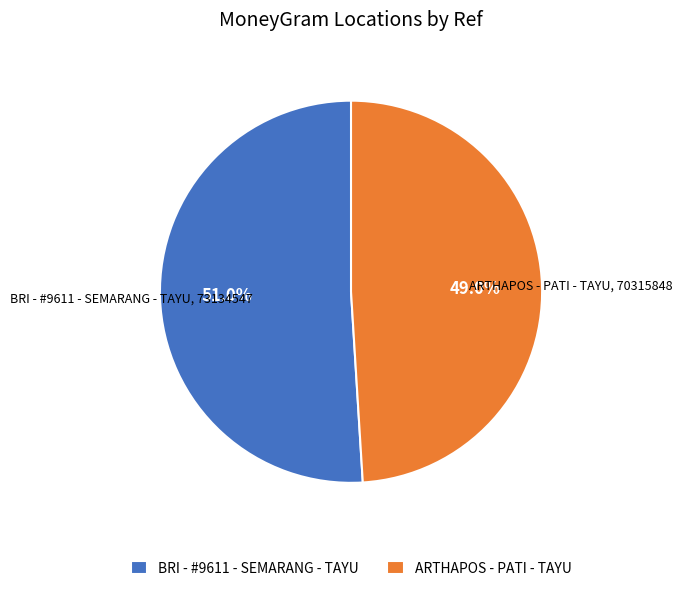

Which slice is the largest?

BRI - #9611 - SEMARANG - TAYU